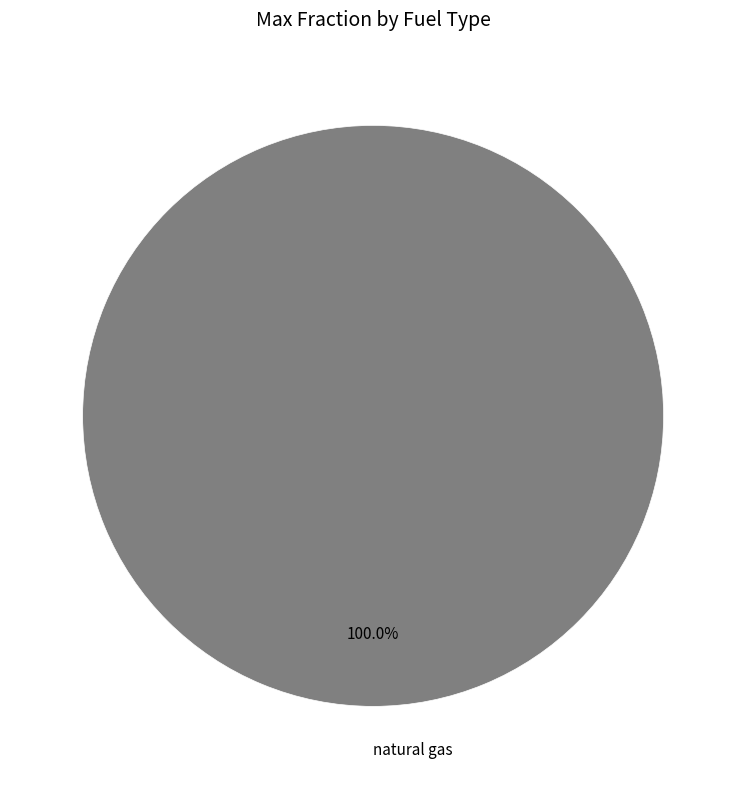

Which slice represents more than half of the pie?

natural gas